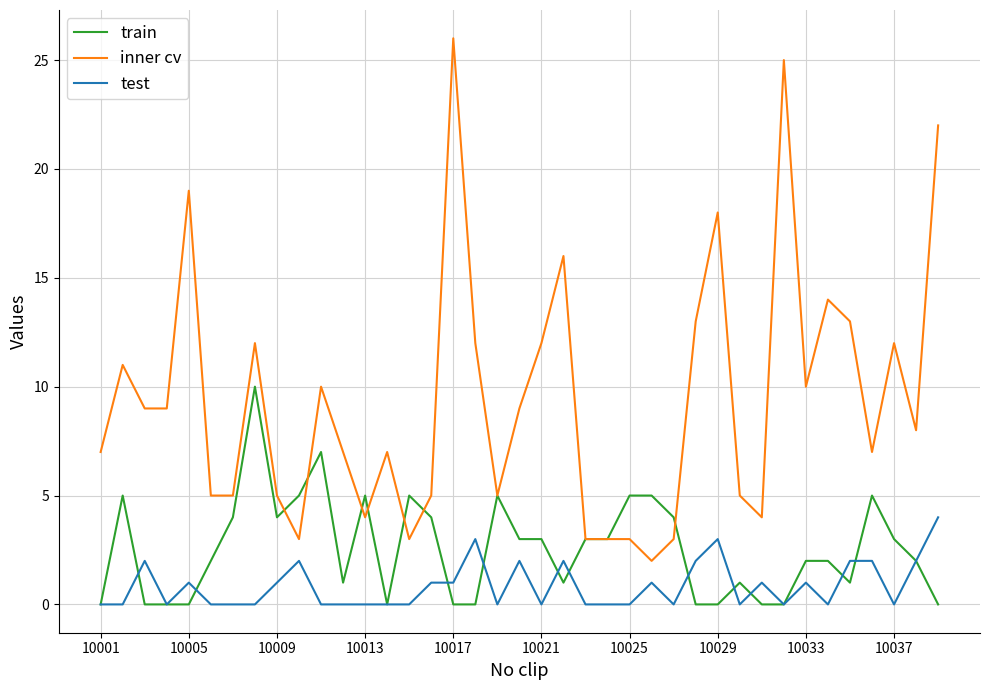

Which series has the largest total across all categories?

inner cv